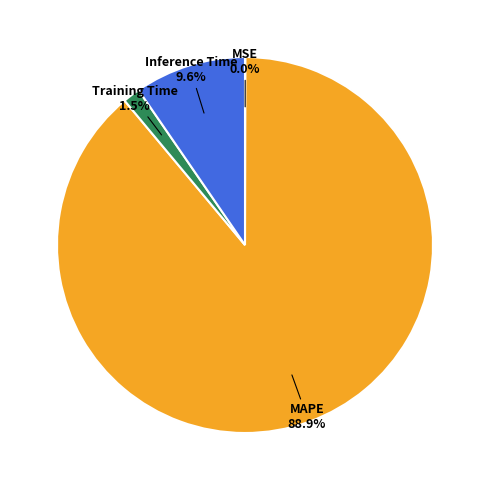

Does MAPE account for over 50% of the chart?

Yes